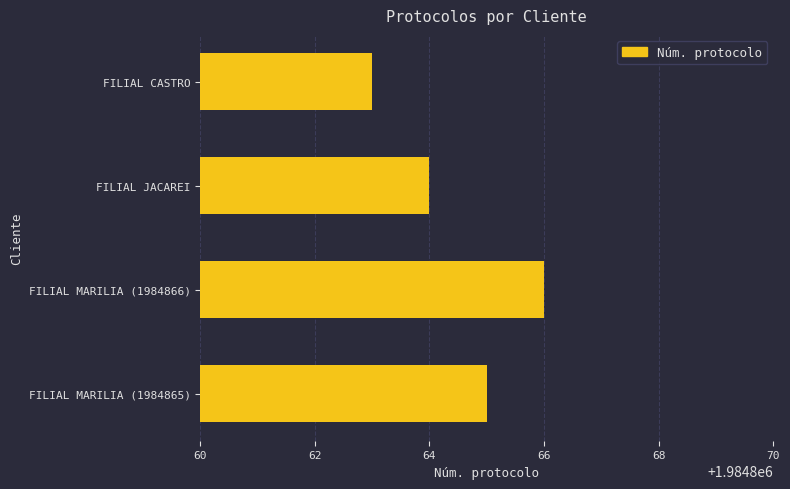

What is the difference between the maximum and minimum values?

3